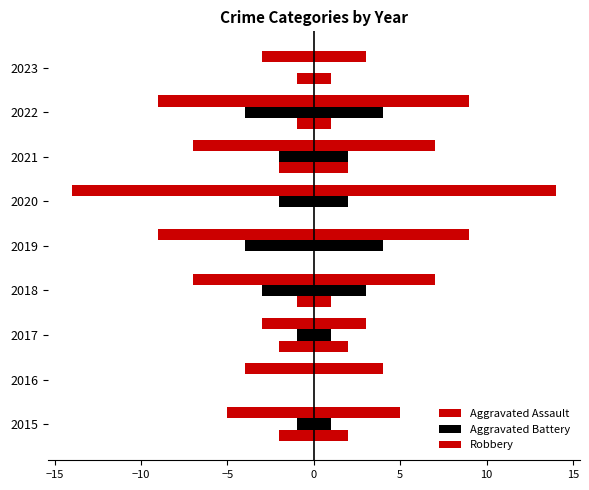

How many values in the Aggravated Assault series exceed 1?

3